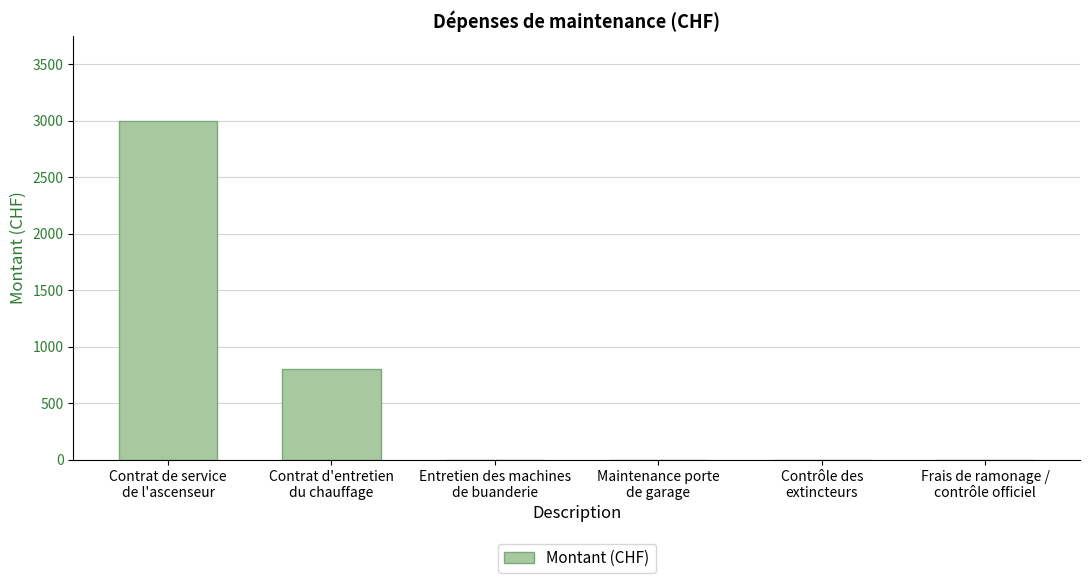

Is it true that the value at Contrat de service
de l'ascenseur is 4908?

False